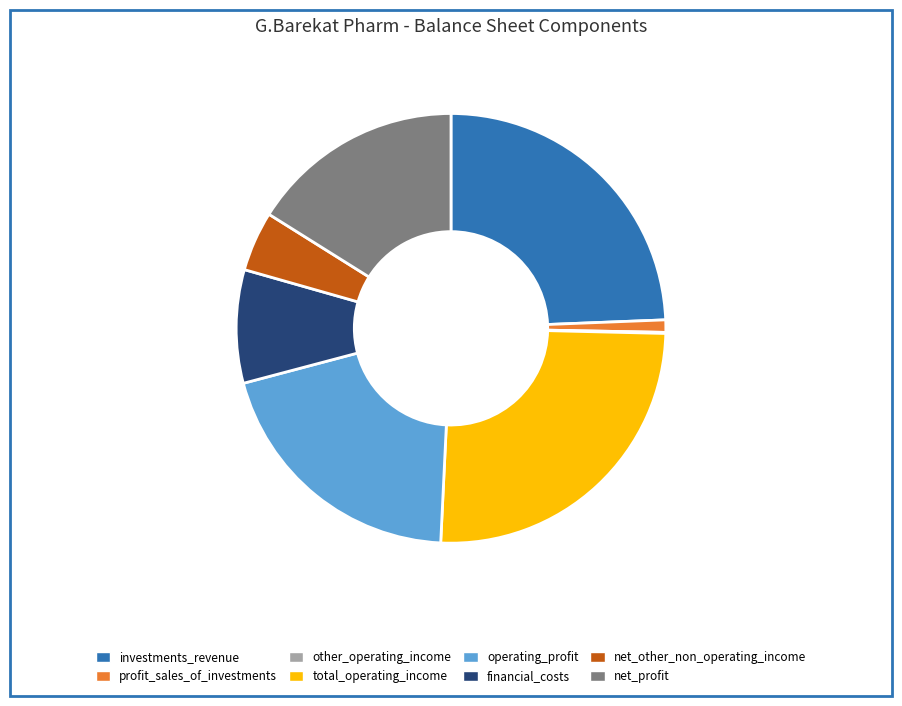

Combined, do financial_costs and investments_revenue account for over 50%?

No